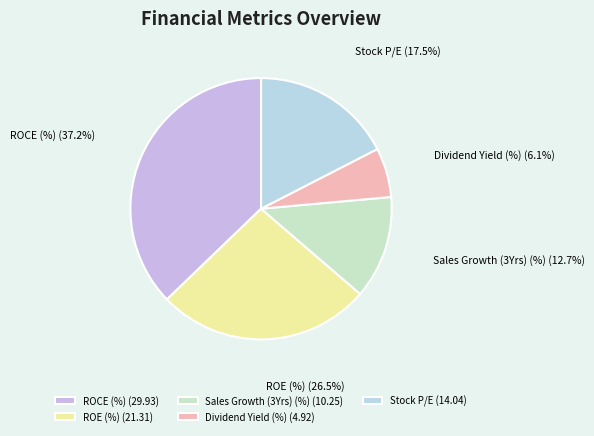

Is there a majority slice in this chart?

No